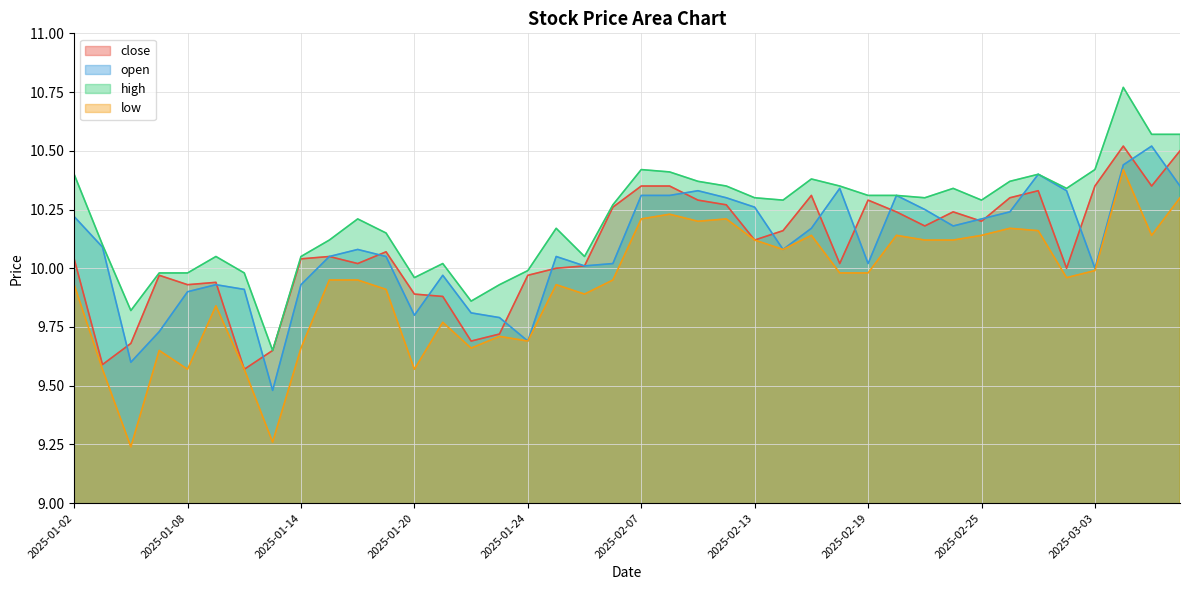

At which category does open reach its first local peak?

2025-01-09